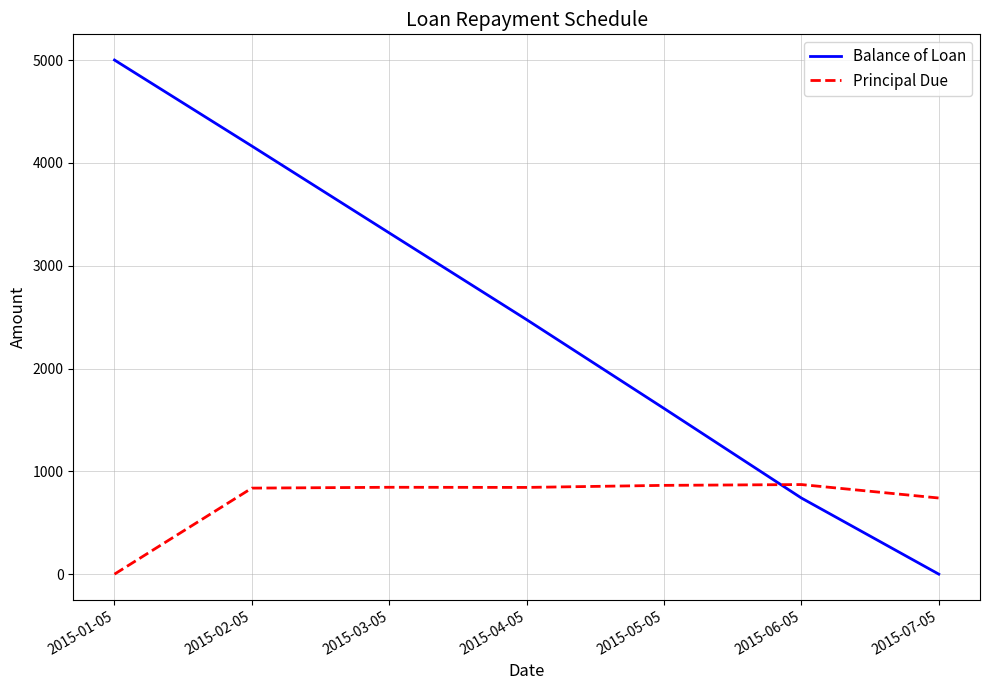

What is the sum of all Principal Due values?

5000.0